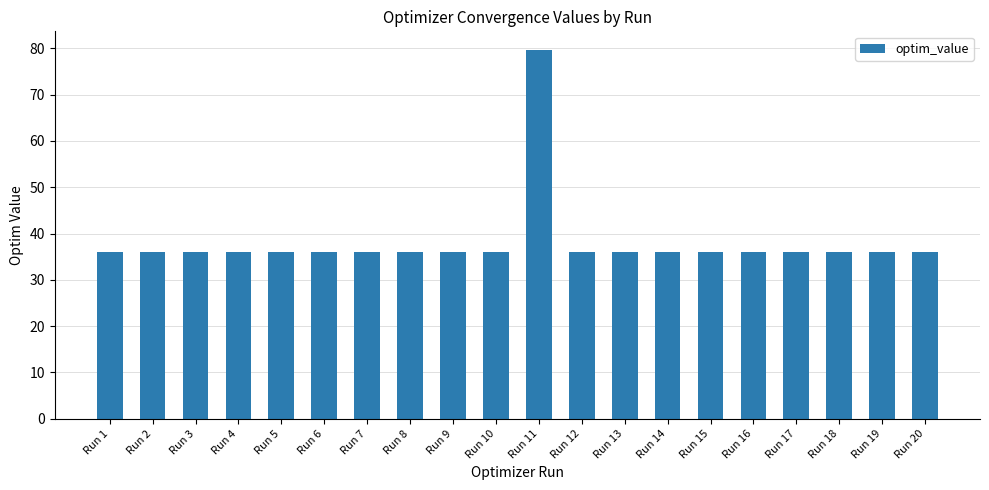

Is it true that the value at Run 13 is 36.0?

True